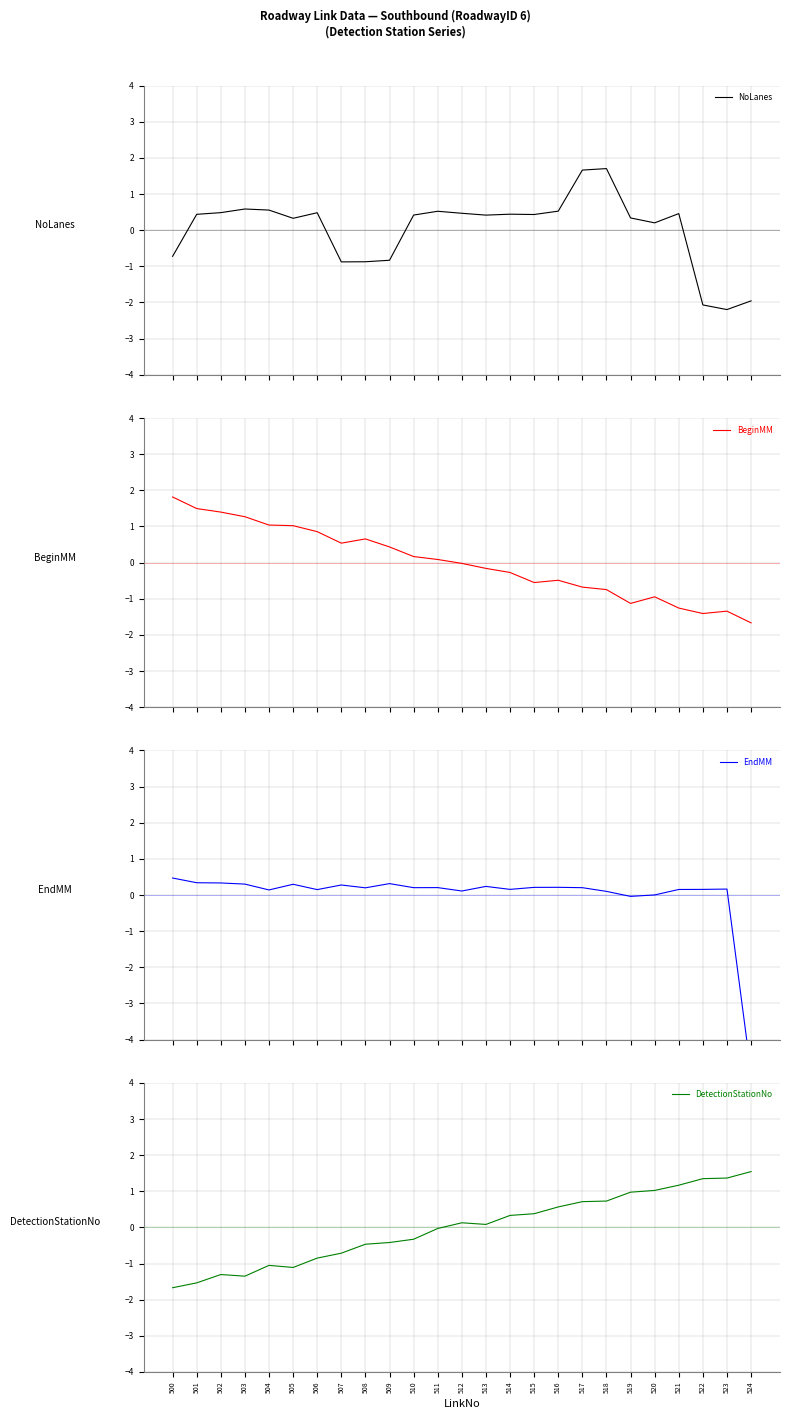

True or false: NoLanes and DetectionStationNo intersect in this chart.

True